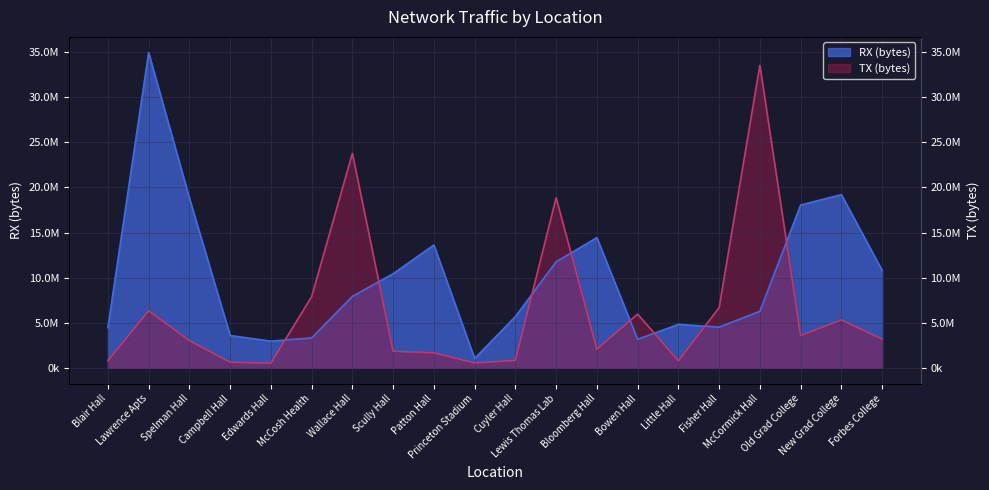

Which category has the highest value across all series?

Lawrence Apts